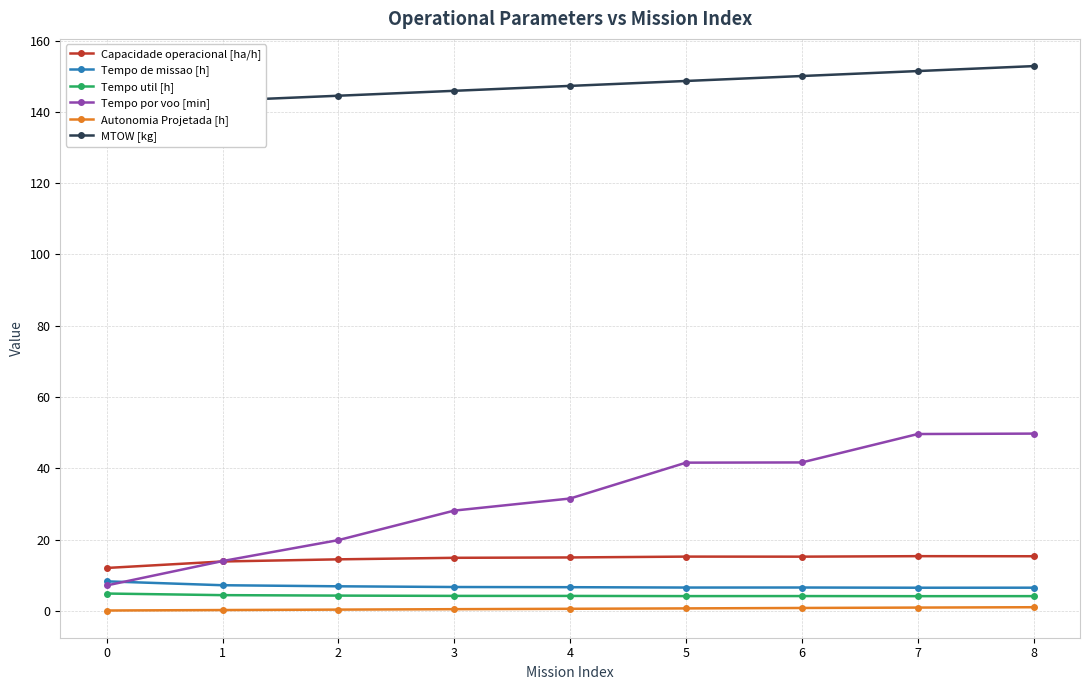

Is this an area chart (filled region under the line)?

No